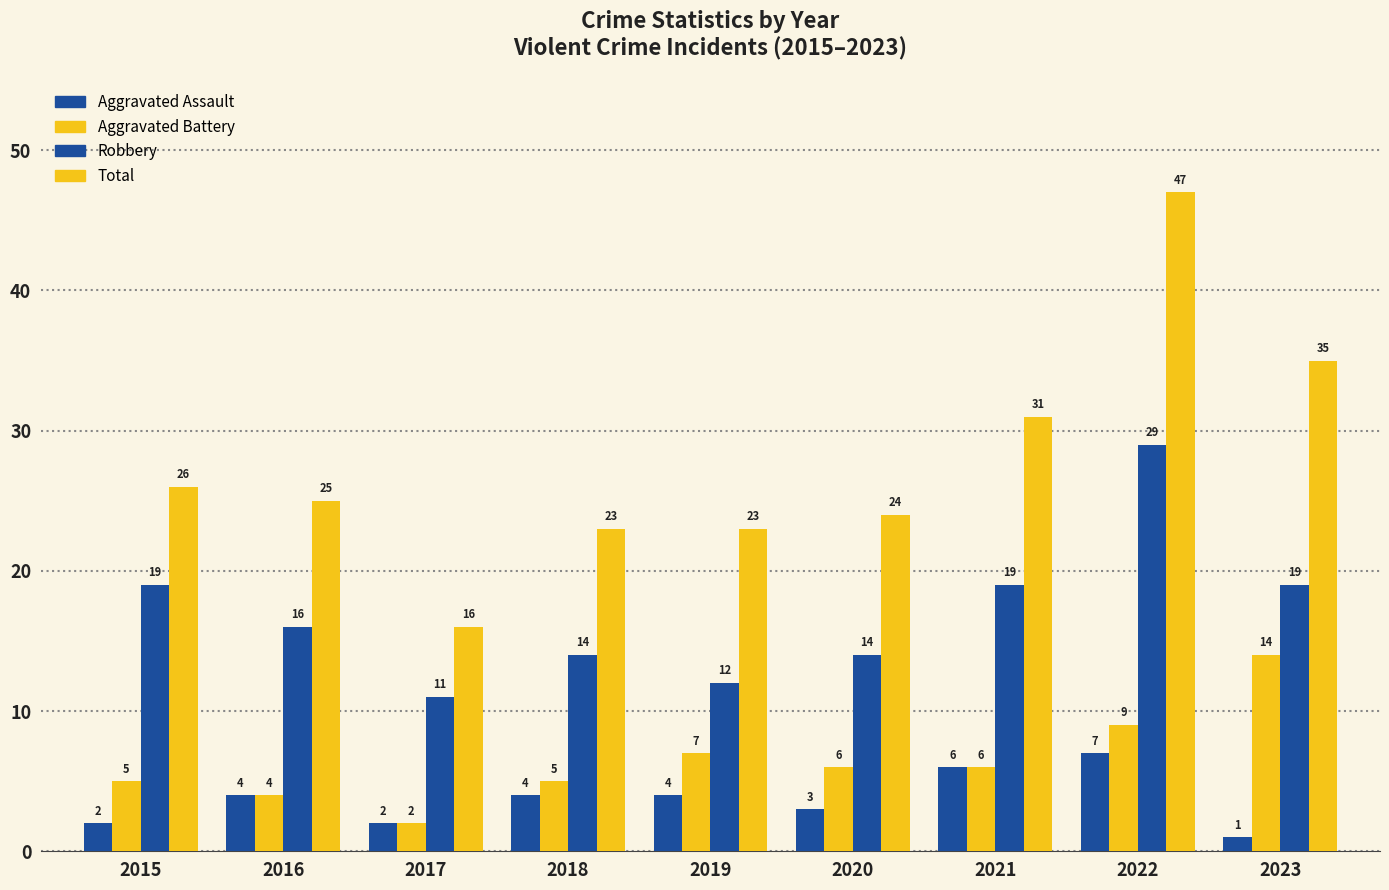

List the labels in order of Total value, largest first.

2022, 2023, 2021, 2015, 2016, 2020, 2018, 2019, 2017